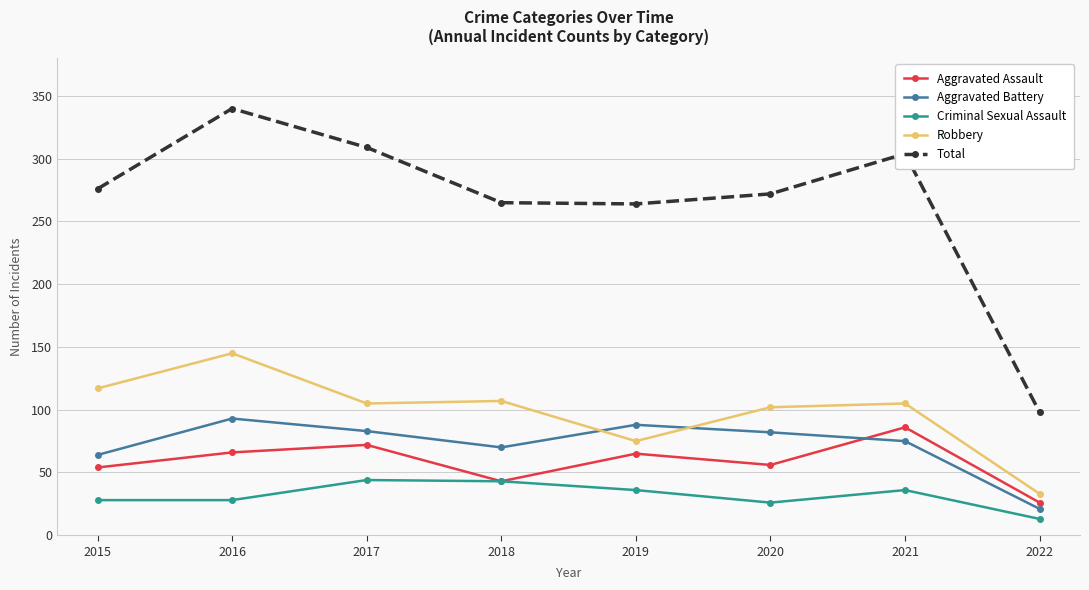

At 2020, list the series in order from smallest to largest.

Criminal Sexual Assault, Aggravated Assault, Aggravated Battery, Robbery, Total